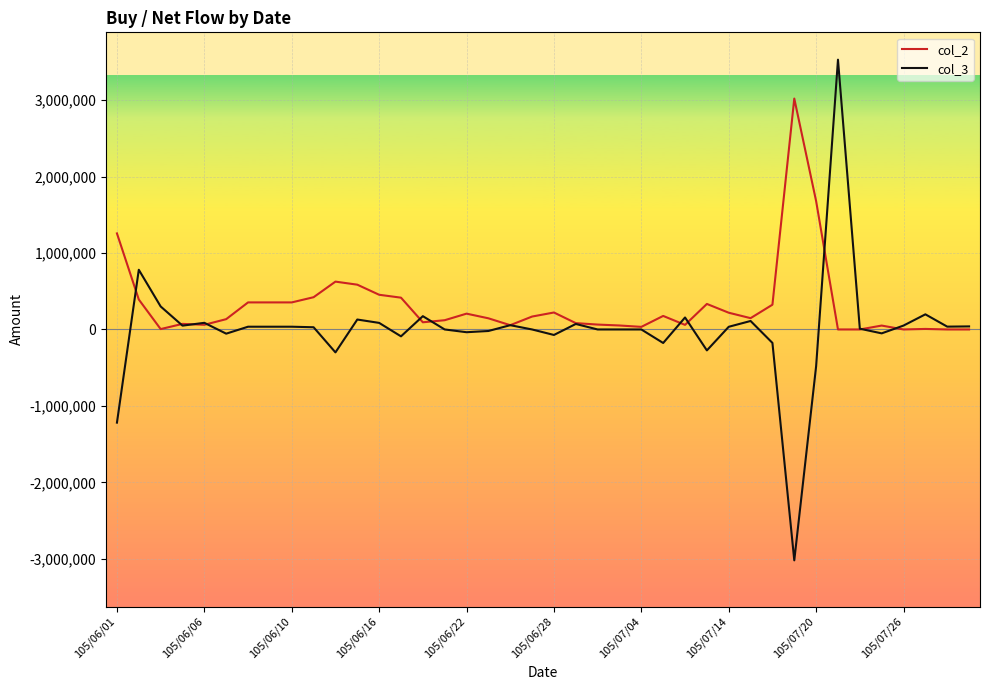

Which series has the largest total across all categories?

col_2